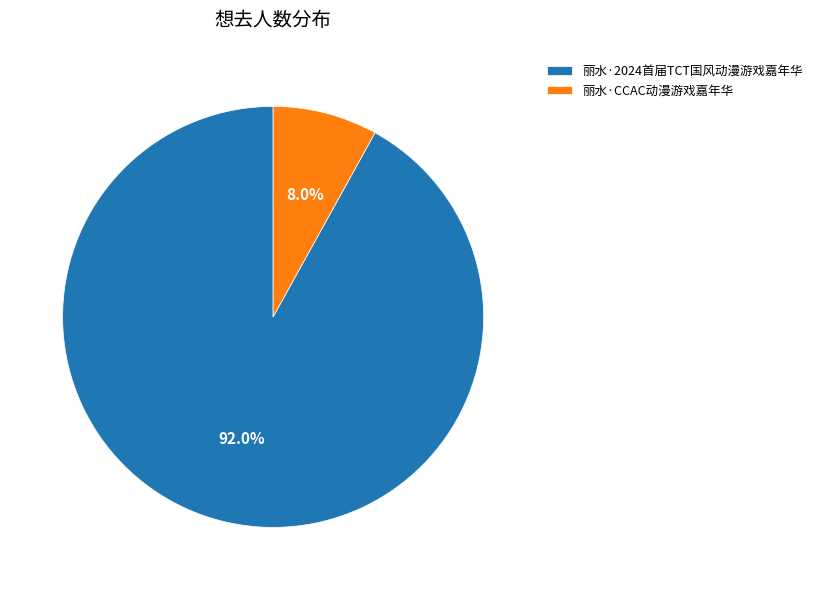

Do 丽水·CCAC动漫游戏嘉年华 and 丽水·2024首届TCT国风动漫游戏嘉年华 together represent more than half of the pie?

Yes